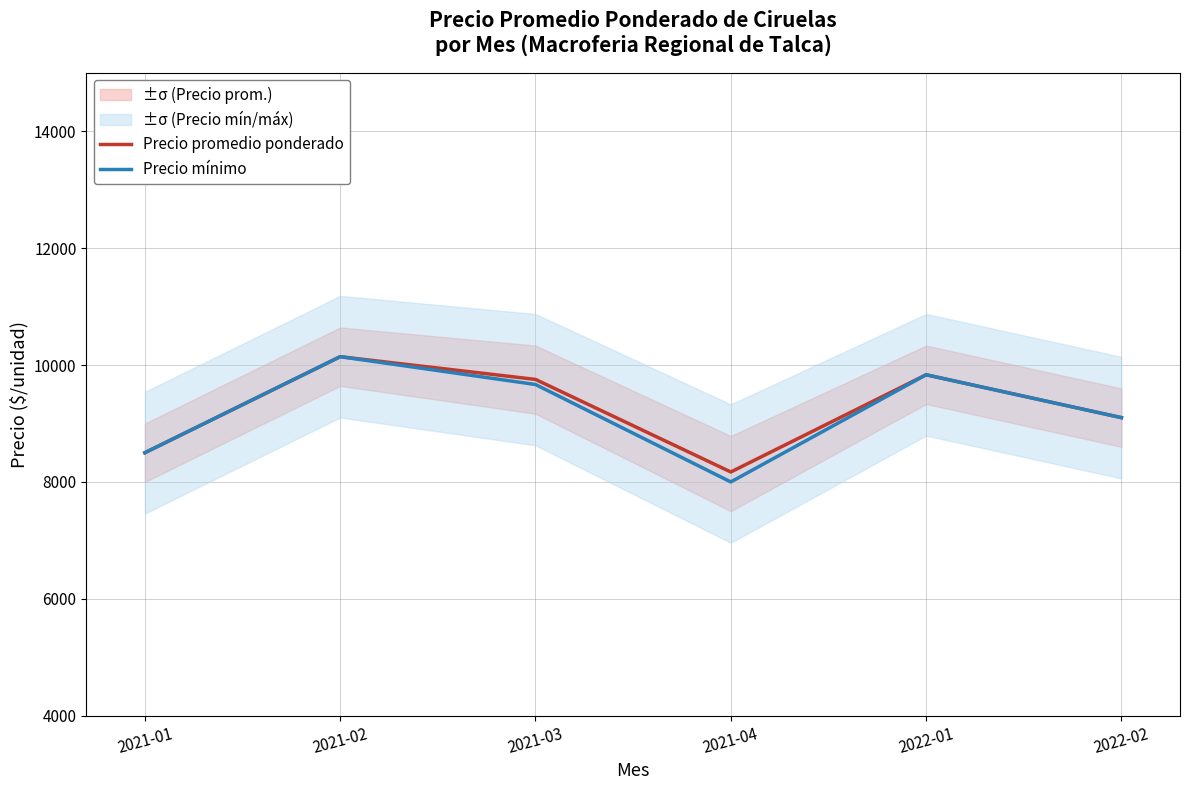

Which series has the largest range (max minus min)?

Precio mínimo